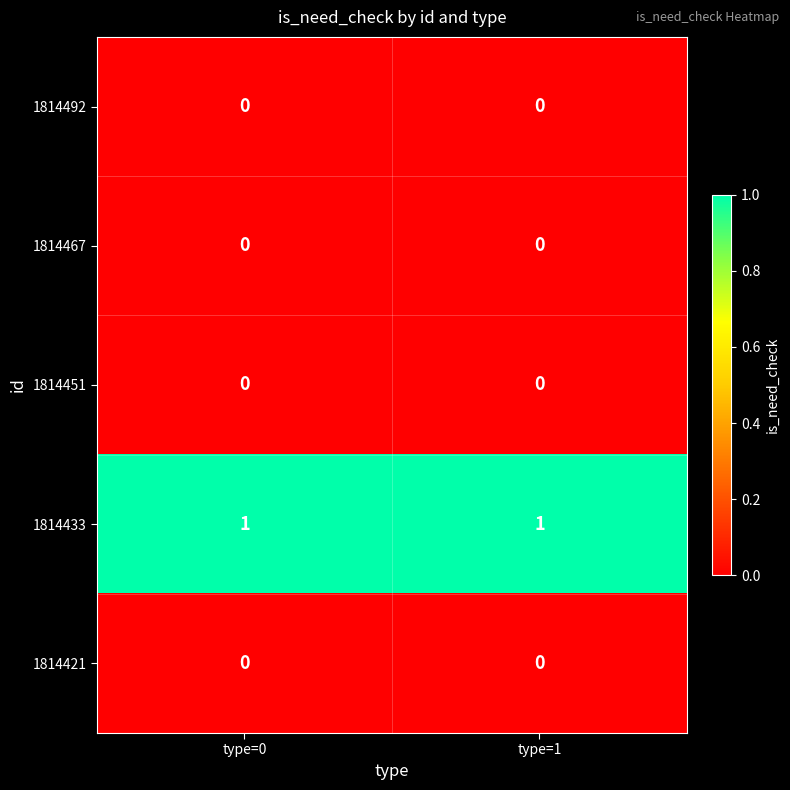

The value of 1814433 at type=1 is 1. True or false?

True